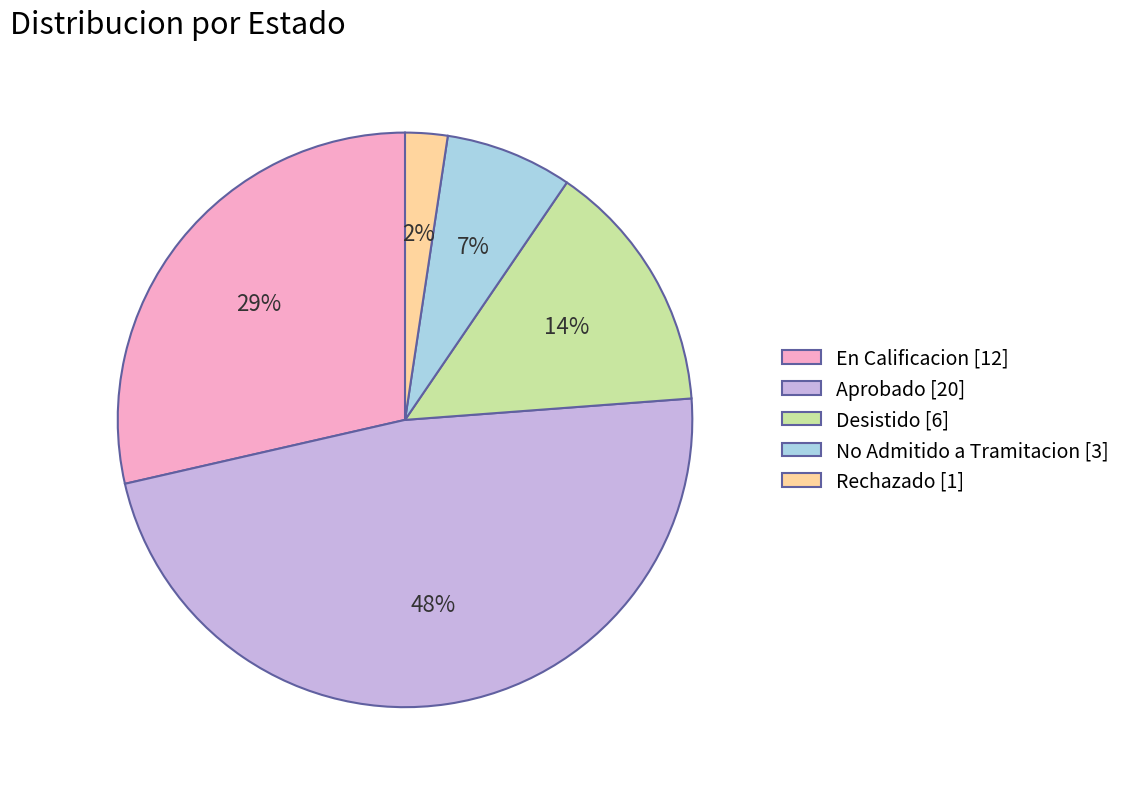

Is there a majority slice in this chart?

No